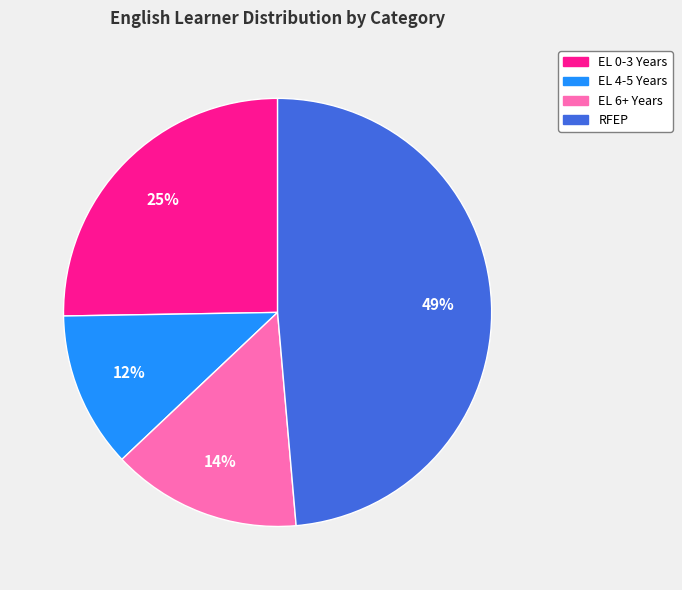

To the nearest percent, what is the difference between the largest and smallest slice percentages?

37%